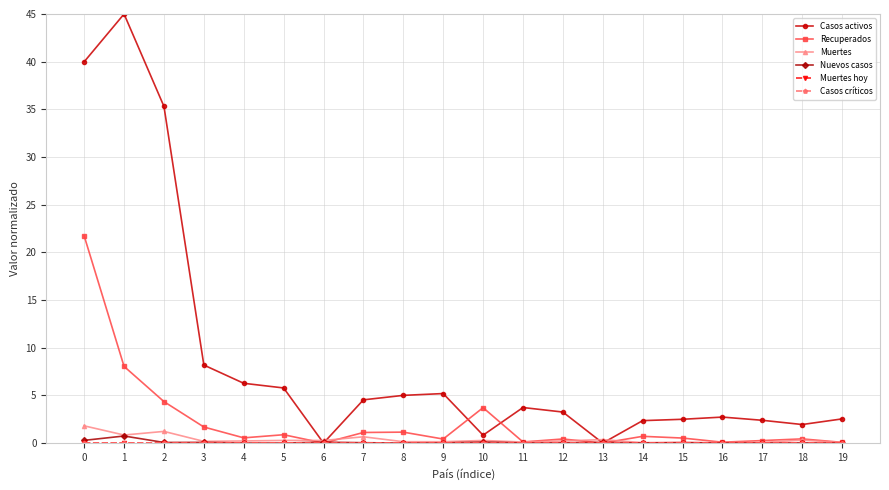

Which series has the largest range (max minus min)?

Casos activos